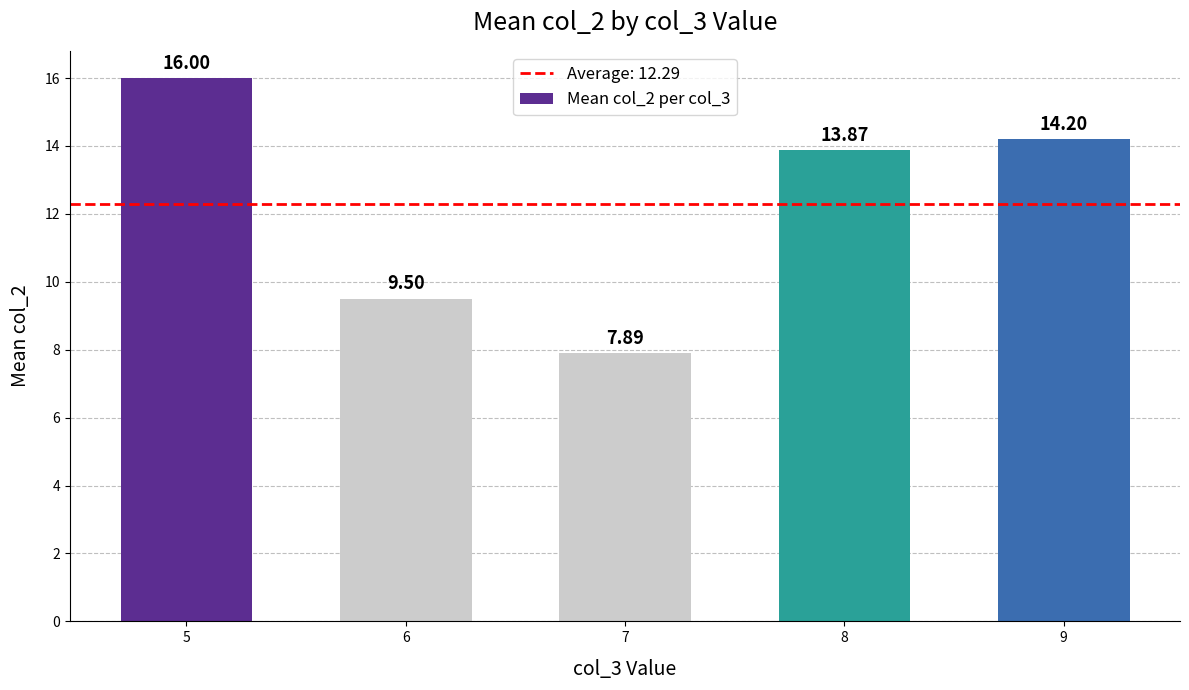

List the labels in order of value, largest first.

5, 9, 8, 6, 7